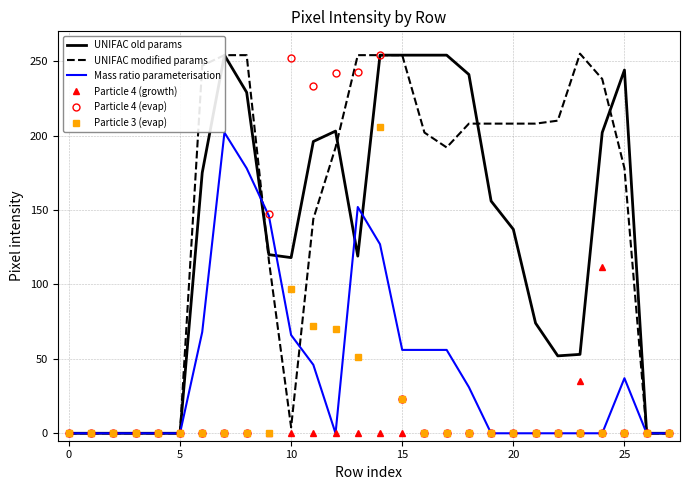

Where is Particle 4 (growth) nearest to the value 56?

23